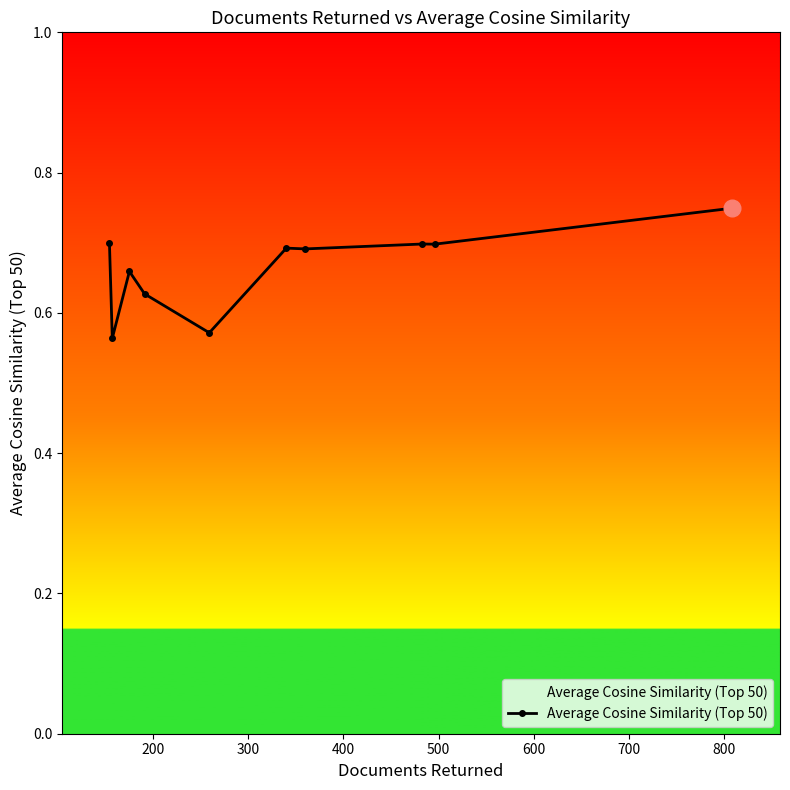

True or false: there are more than 1 points higher than both neighbors.

True